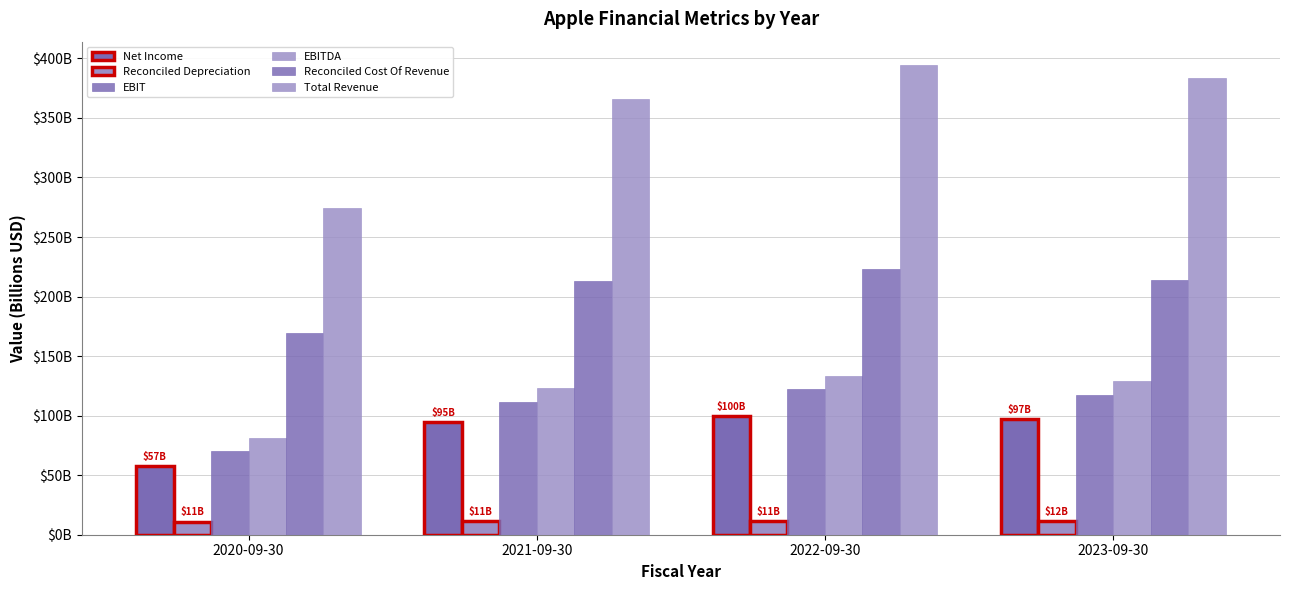

What is the minimum value shown in the chart?

11.1